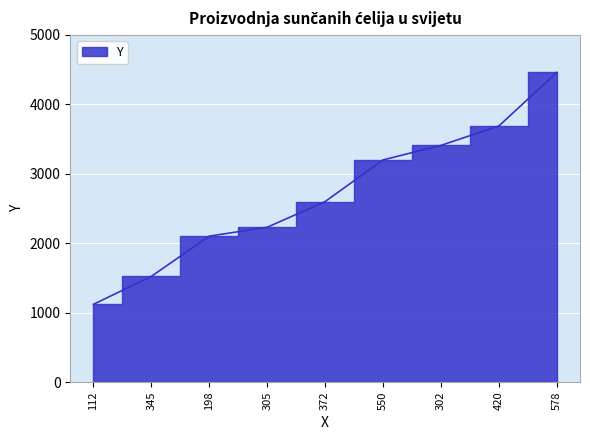

Is it true that the value at 305 is 2230?

True